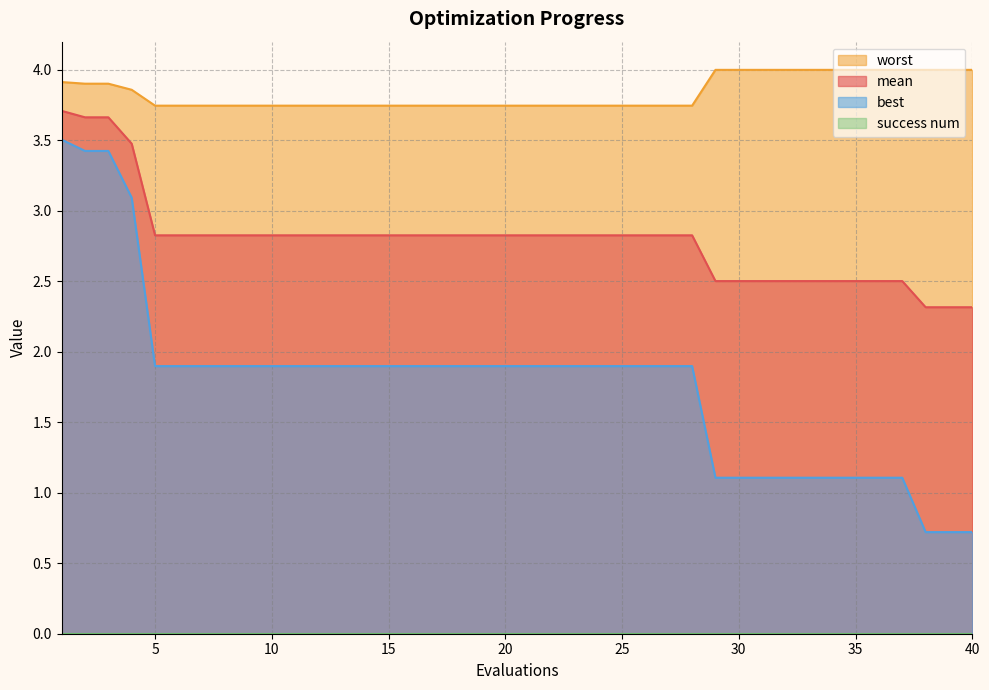

Reading left to right, list all the values displayed in this chart.

mean: 3.7	3.7	3.7	3.5	2.8	2.8	2.8	2.8	2.8	2.8	2.8	2.8	2.8	2.8	2.8	2.8	2.8	2.8	2.8	2.8	2.8	2.8	2.8	2.8	2.8	2.8	2.8	2.8	2.5	2.5	2.5	2.5	2.5	2.5	2.5	2.5	2.5	2.3	2.3	2.3
best: 3.5	3.4	3.4	3.1	1.9	1.9	1.9	1.9	1.9	1.9	1.9	1.9	1.9	1.9	1.9	1.9	1.9	1.9	1.9	1.9	1.9	1.9	1.9	1.9	1.9	1.9	1.9	1.9	1.1	1.1	1.1	1.1	1.1	1.1	1.1	1.1	1.1	0.7	0.7	0.7
worst: 3.9	3.9	3.9	3.9	3.7	3.7	3.7	3.7	3.7	3.7	3.7	3.7	3.7	3.7	3.7	3.7	3.7	3.7	3.7	3.7	3.7	3.7	3.7	3.7	3.7	3.7	3.7	3.7	4.0	4.0	4.0	4.0	4.0	4.0	4.0	4.0	4.0	4.0	4.0	4.0